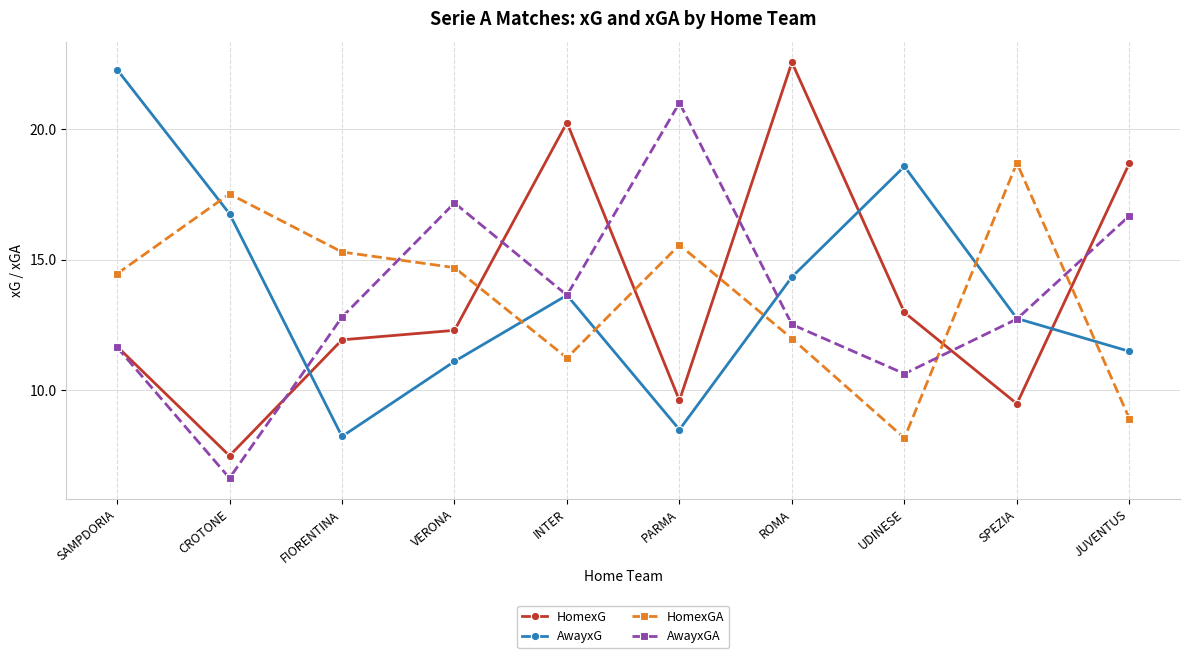

At how many categories does at least one series exceed 7?

10